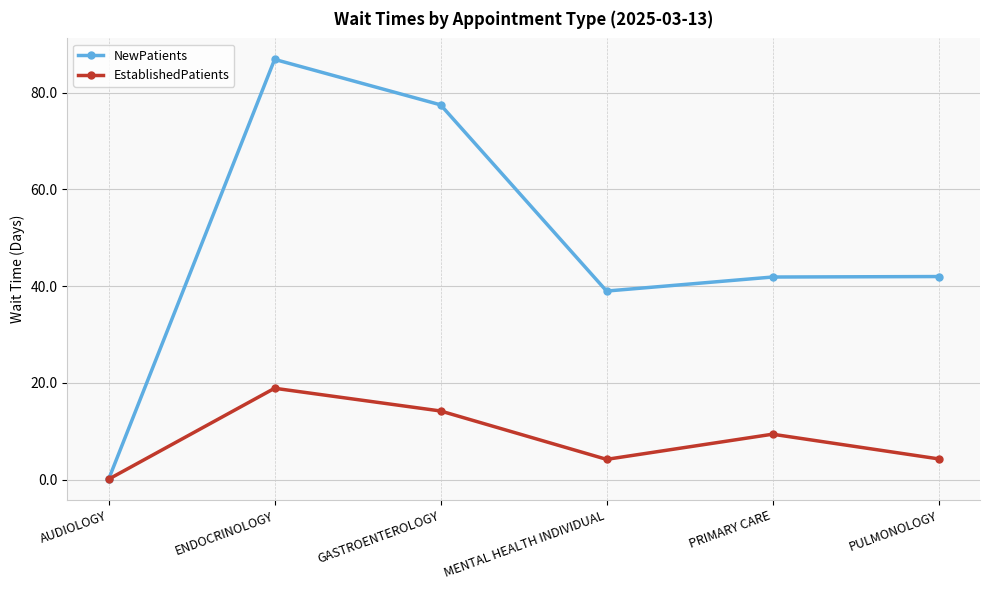

What is the label of the 3rd point from the right?

MENTAL HEALTH INDIVIDUAL